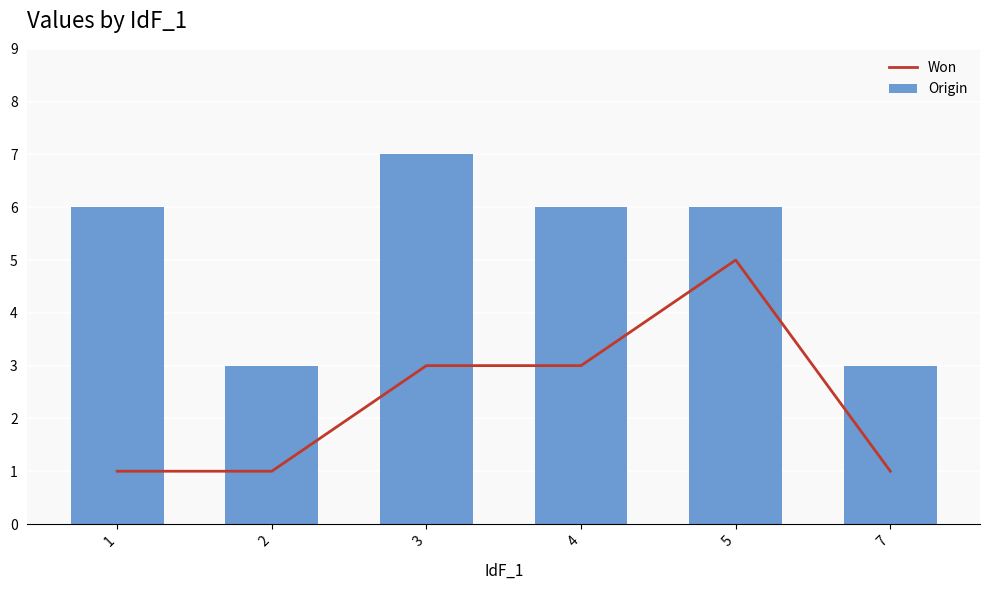

What are all the series names shown in the legend?

Won, Origin